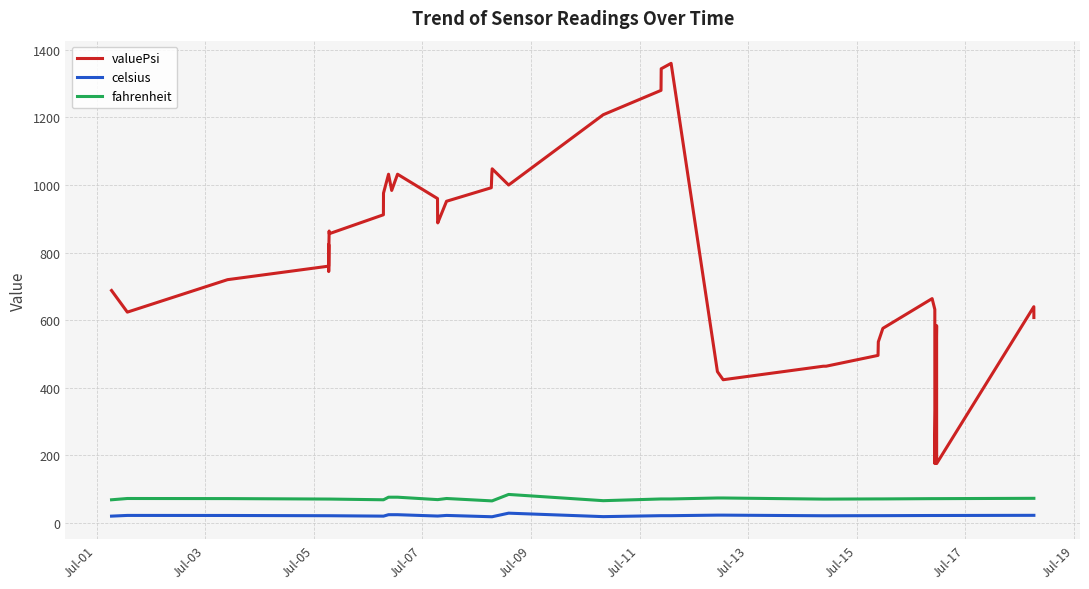

Which series has the largest range (max minus min)?

valuePsi